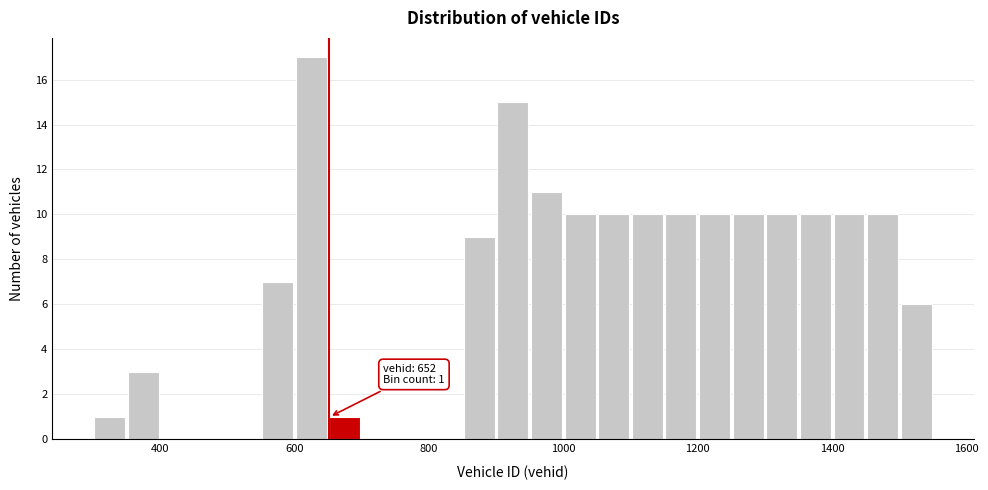

Read against the x-axis, roughly where is the centre of the tallest bar?

620